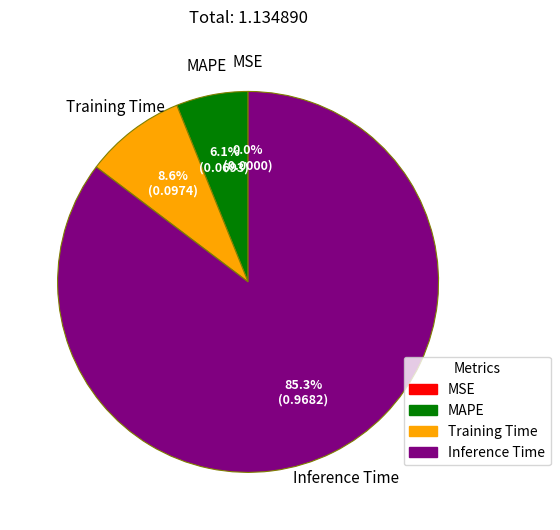

Does any single category account for the majority?

Yes